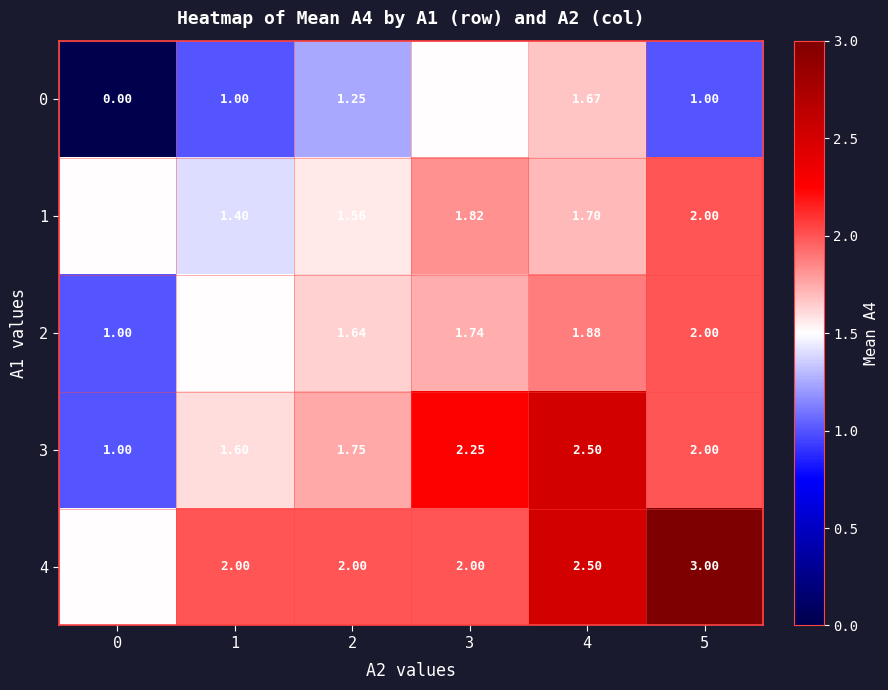

At which category is the sum across all series the highest?

4